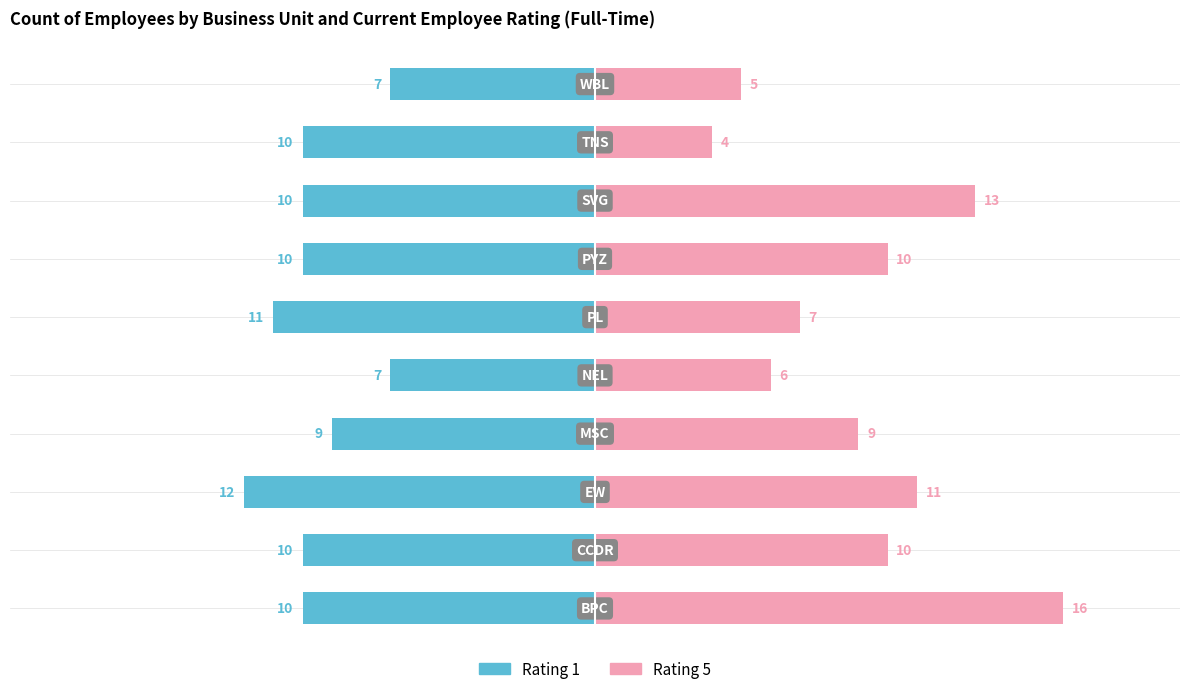

Reading left to right, transcribe all the data shown in this chart.

Rating 1: 10	10	12	9	7	11	10	10	10	7
Rating 5: 16	10	11	9	6	7	10	13	4	5